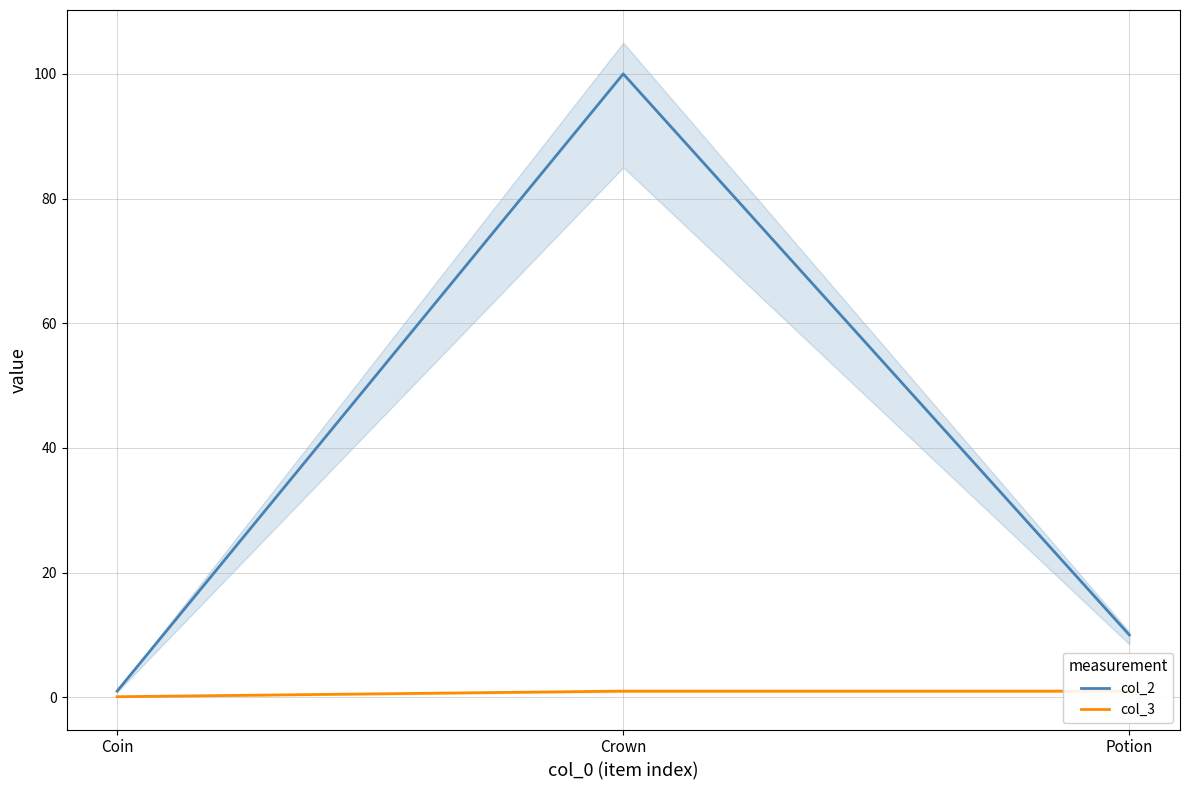

At which label does col_2 reach its minimum?

Coin